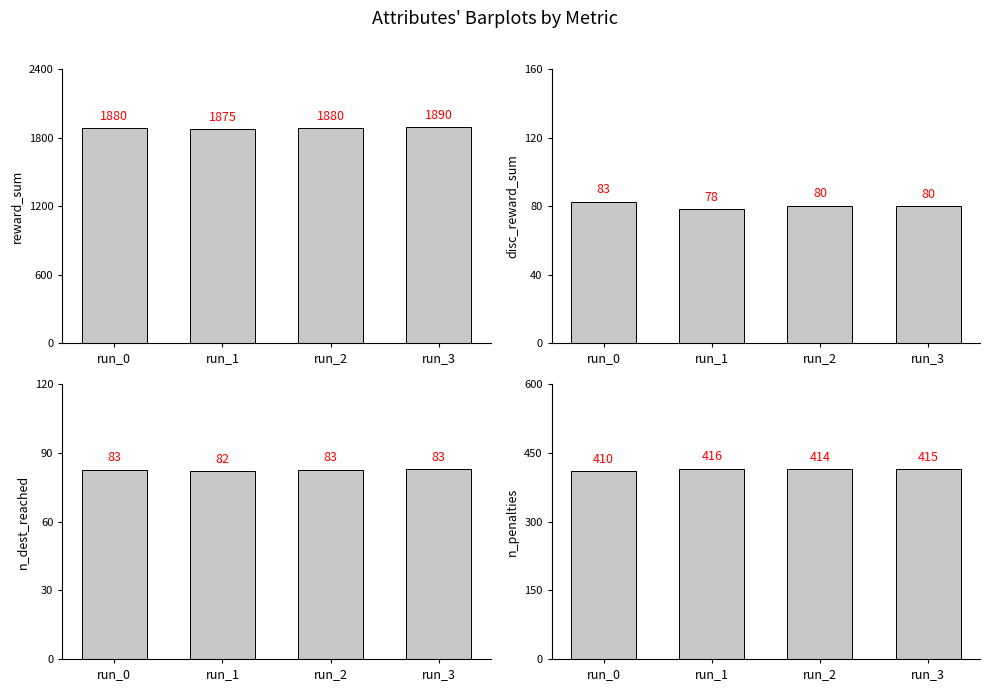

Is the value of reward_sum at run_1 greater than the value of n_dest_reached at run_0?

Yes